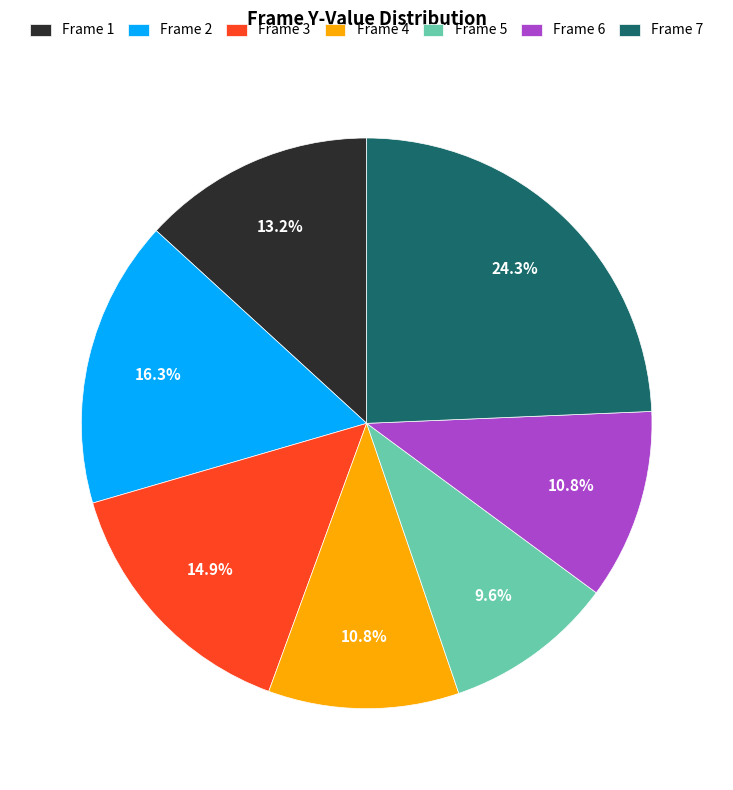

Is there any slice that represents more than half of the pie?

No